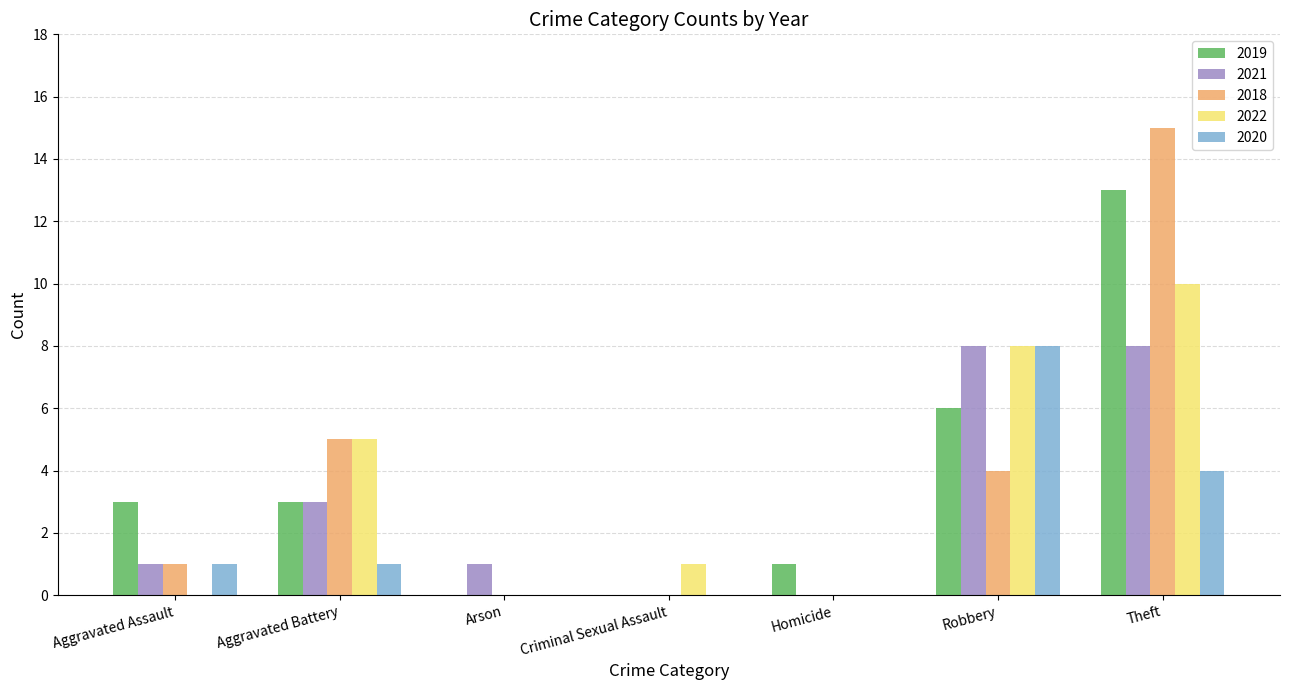

Is it true that 2022 equals 9 at Aggravated Battery?

False